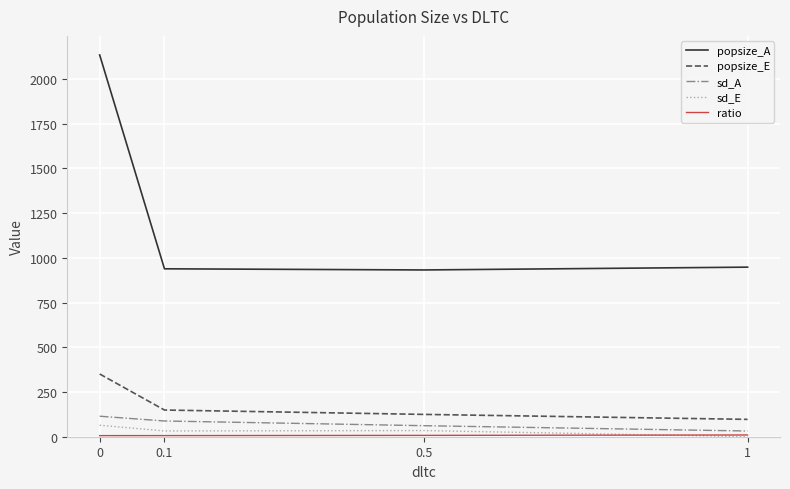

True or false: popsize_E and sd_E cross at least once.

False